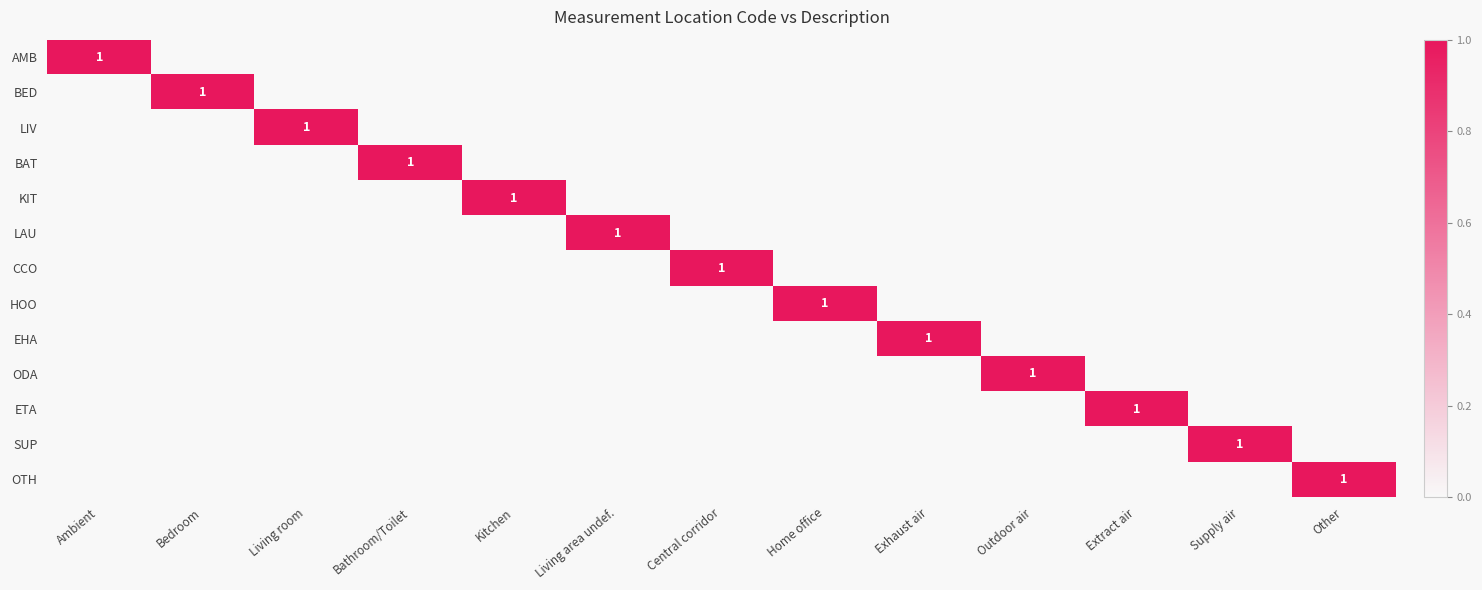

List the series in order of their peak value, lowest first.

AMB, BED, LIV, BAT, KIT, LAU, CCO, HOO, EHA, ODA, ETA, SUP, OTH